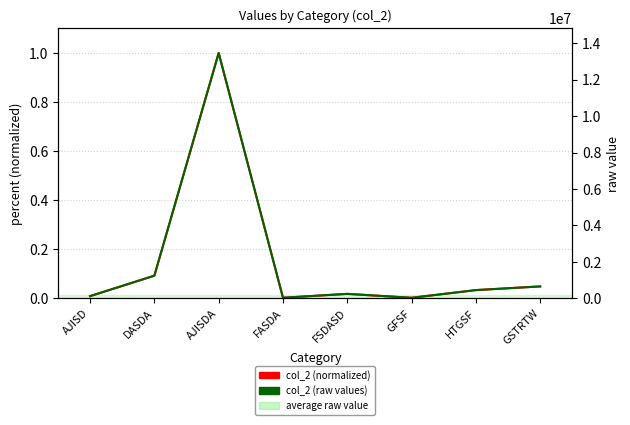

What is the sum of all col_2 (normalized) values?

1.2